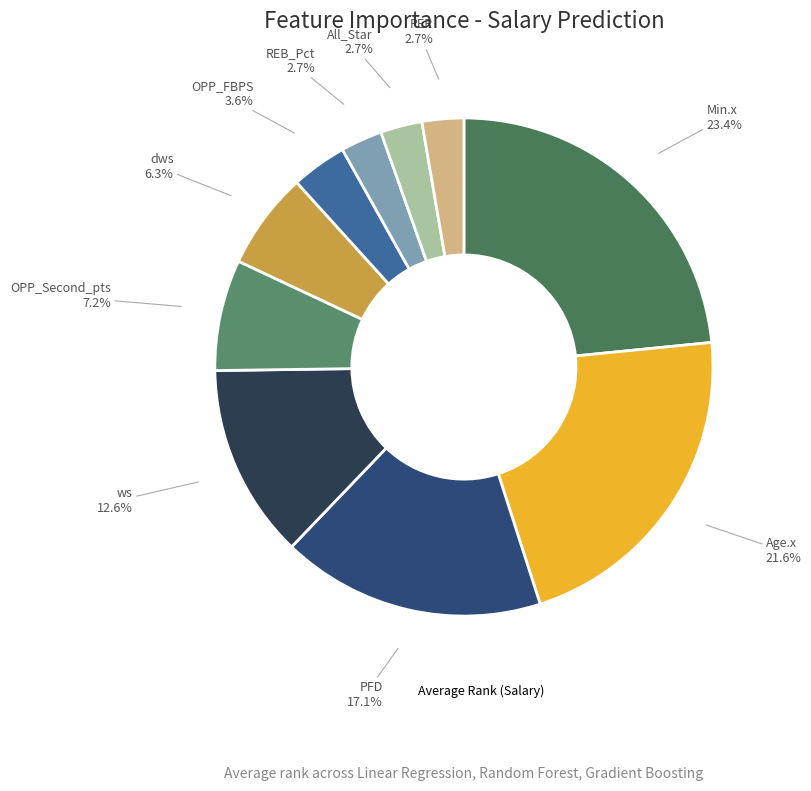

Is there a majority slice in this chart?

No